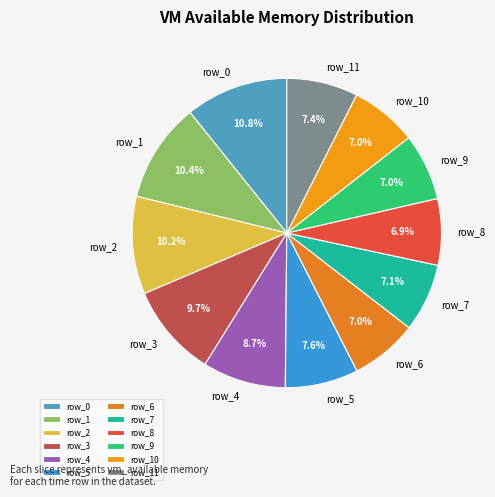

What is the ratio of the value at row_9 to the value at row_3?

0.7